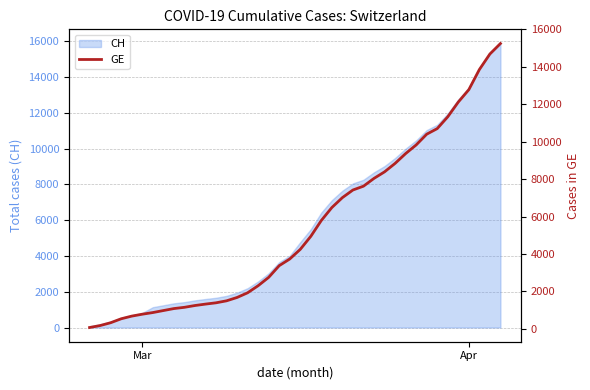

How many values are below 4248?

20